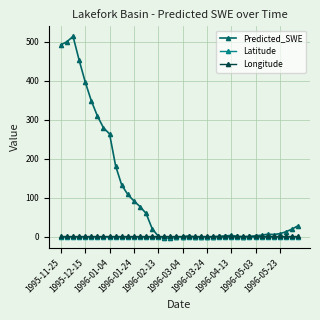

True or false: Predicted_SWE has more than 2 points higher than both neighbors.

True